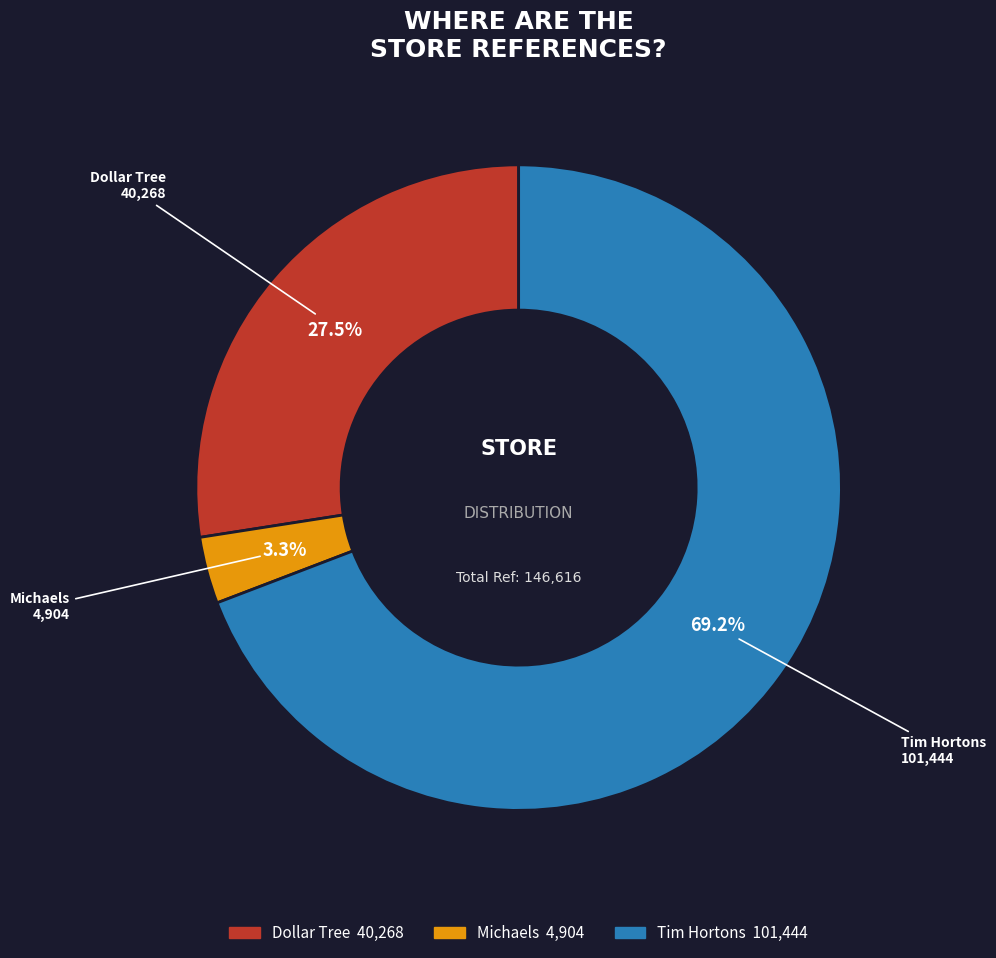

Does any single category account for the majority?

Yes